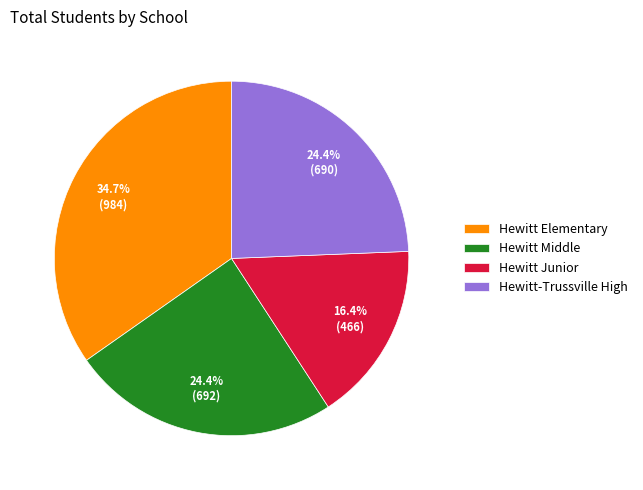

To the nearest percent, what is the difference between the largest and smallest slice percentages?

18%